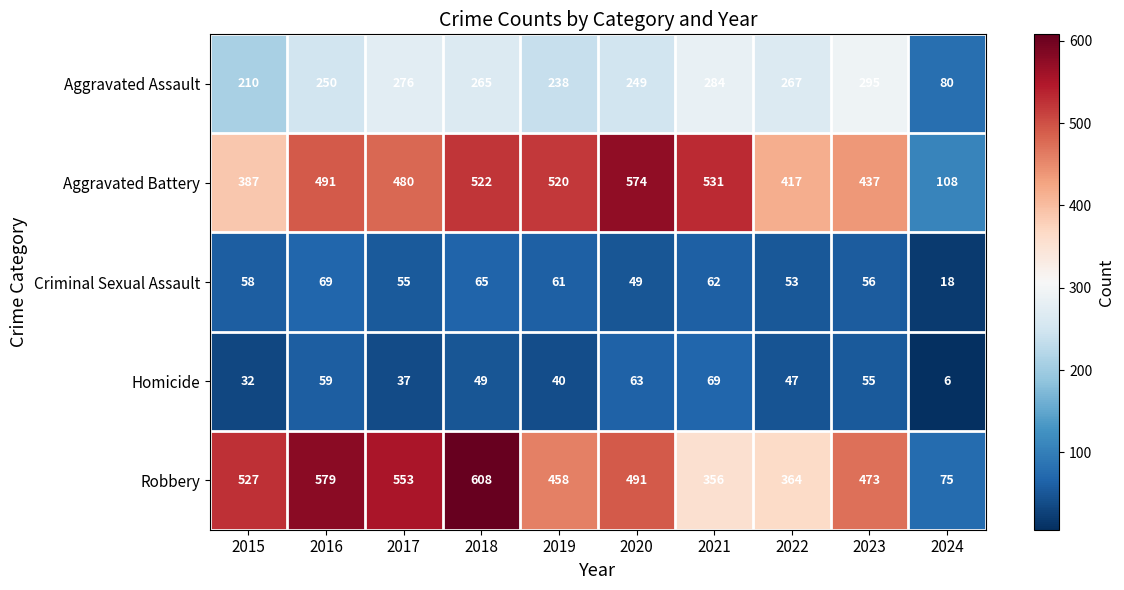

At which category is the sum across all series the highest?

2018